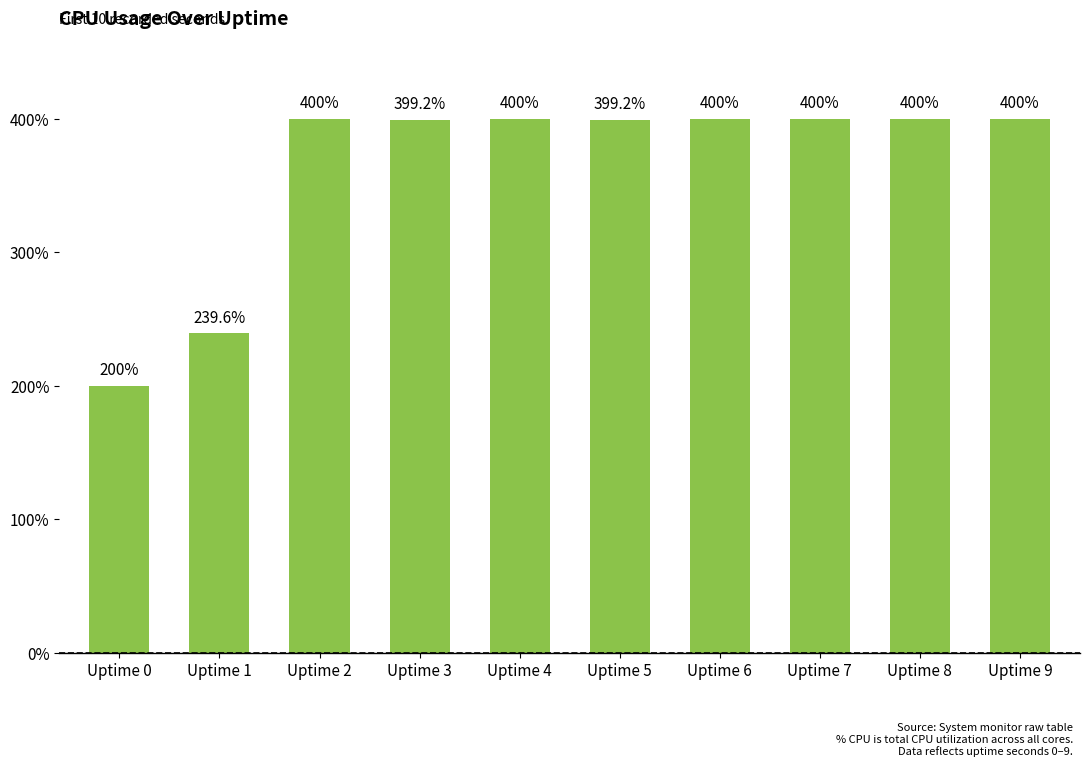

The value at Uptime 5 is 210.9. True or false?

False